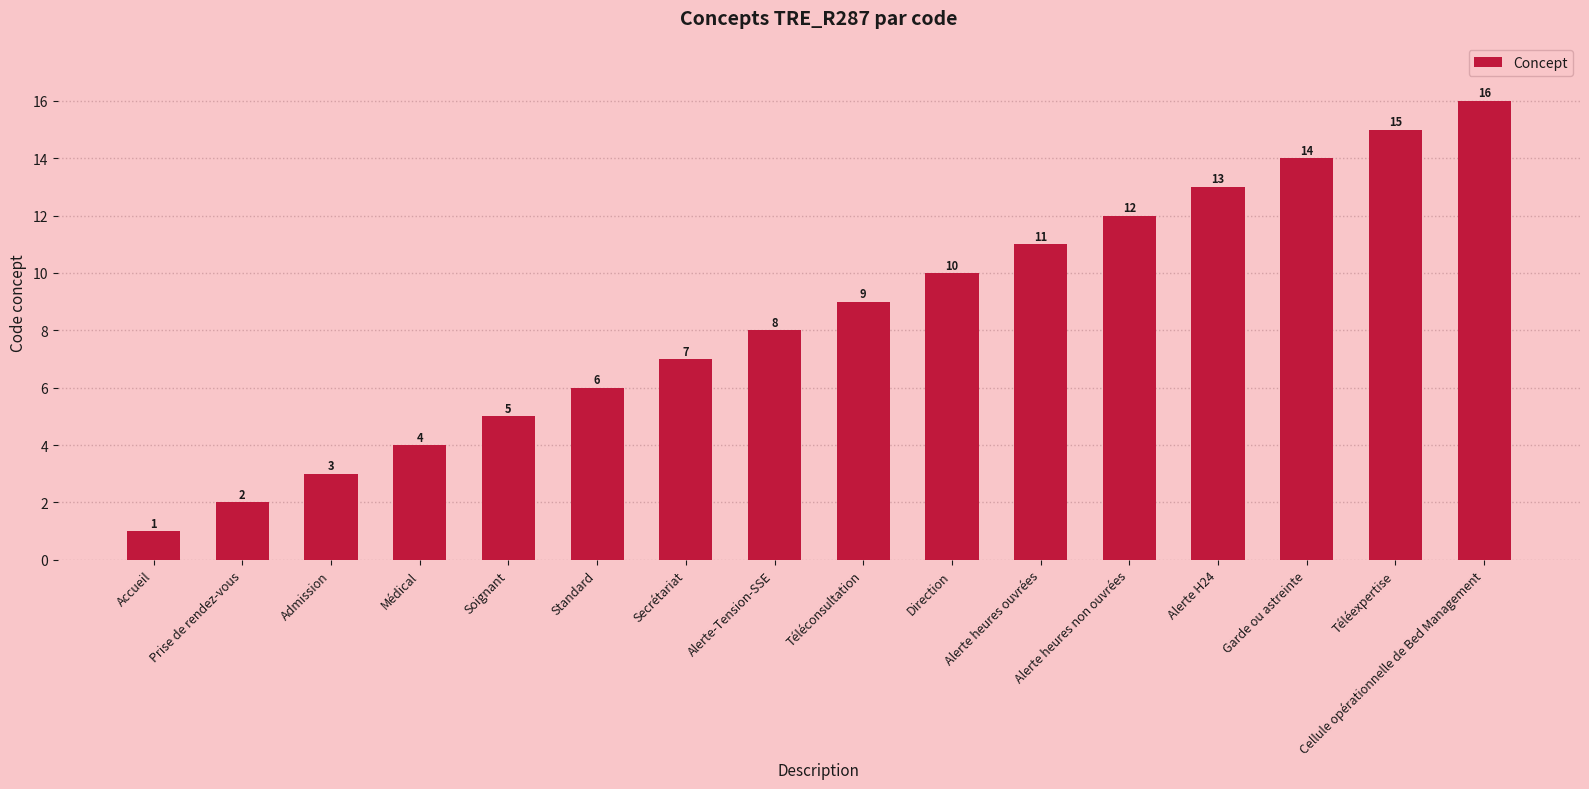

List the labels in order of value, largest first.

Cellule opérationnelle de Bed Management, Téléexpertise, Garde ou astreinte, Alerte H24, Alerte heures non ouvrées, Alerte heures ouvrées, Direction, Téléconsultation, Alerte-Tension-SSE, Secrétariat, Standard, Soignant, Médical, Admission, Prise de rendez-vous, Accueil